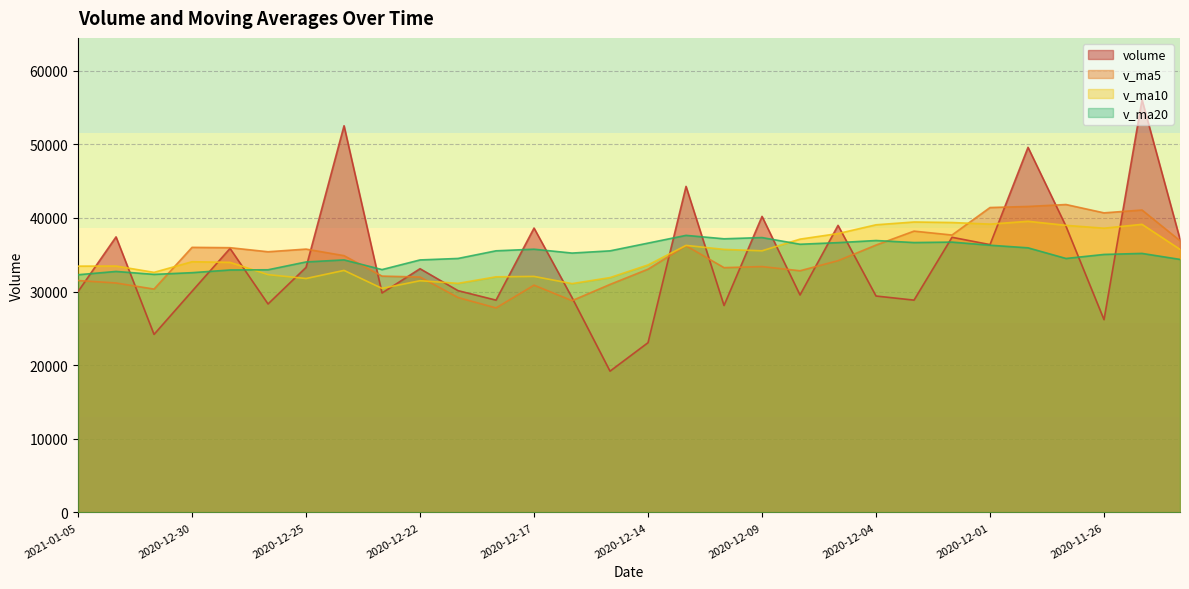

What is the spread (max minus min) of values at 2020-12-24?

19648.1